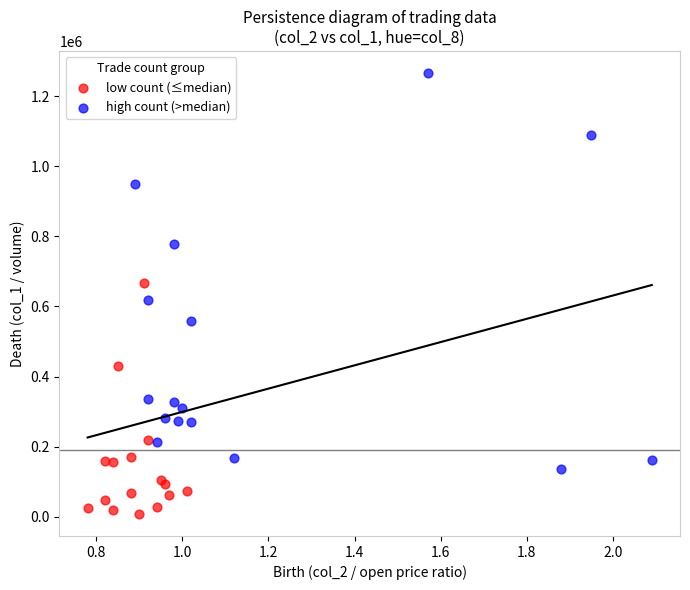

Which series reaches the maximum Y coordinate?

high count (>median)